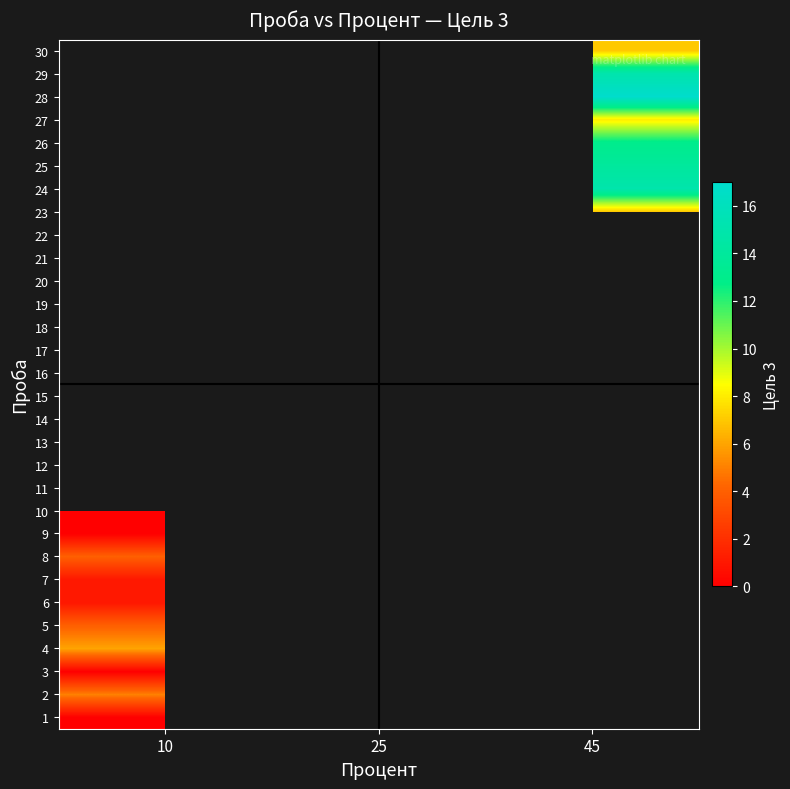

List the labels in order of 21 value, smallest first.

10, 25, 45